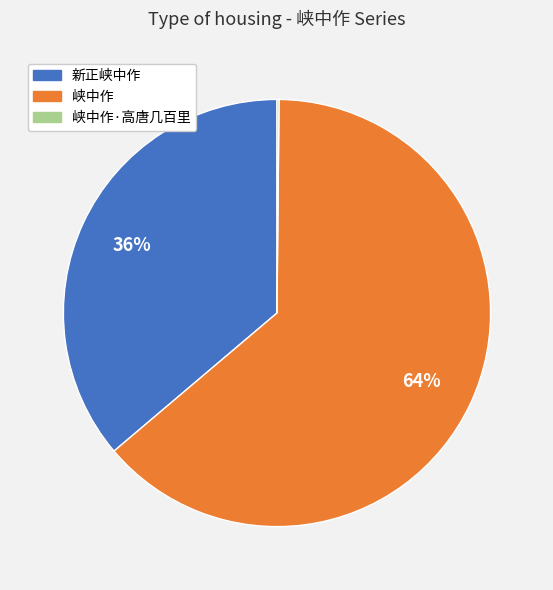

The 新正峡中作 slice represents 24% of the pie. True or false?

False